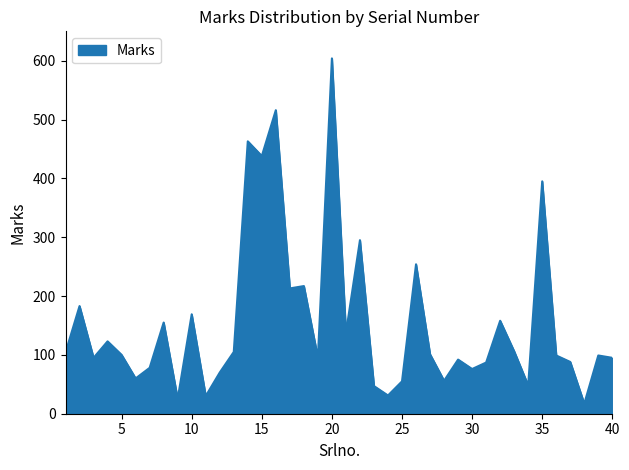

What is the difference between the maximum and minimum values?

587